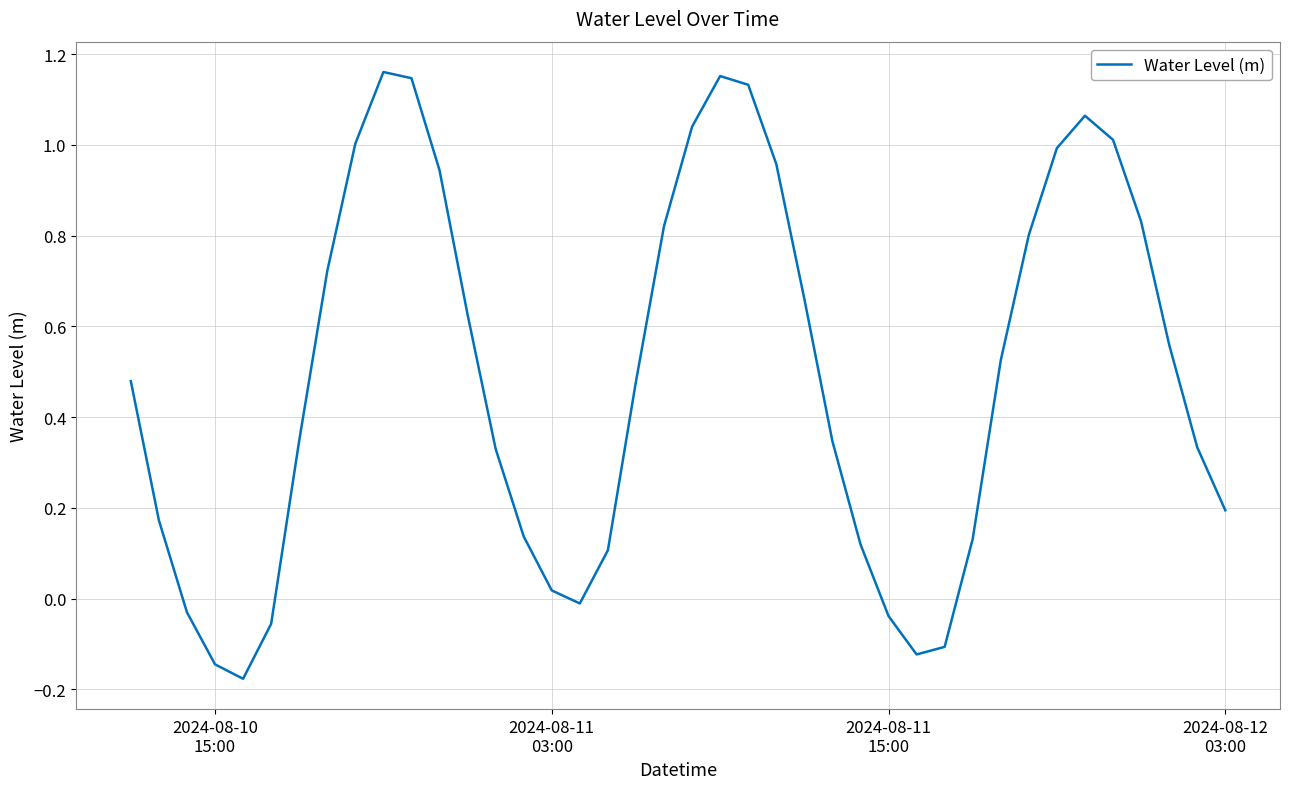

What is the difference between the maximum and minimum values?

1.3